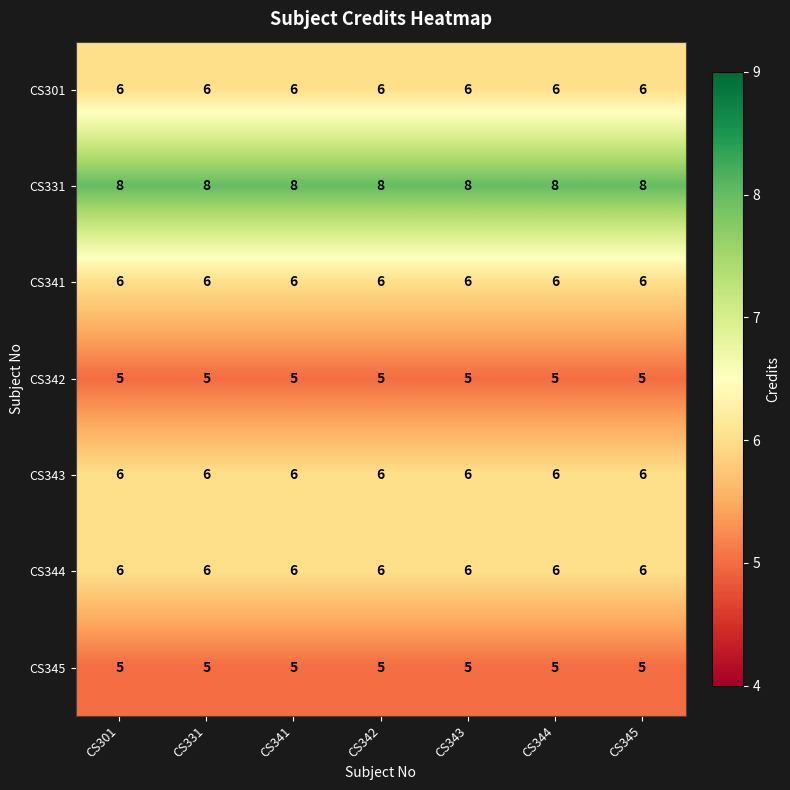

True or false: CS345 has a value of 5 at CS344.

True